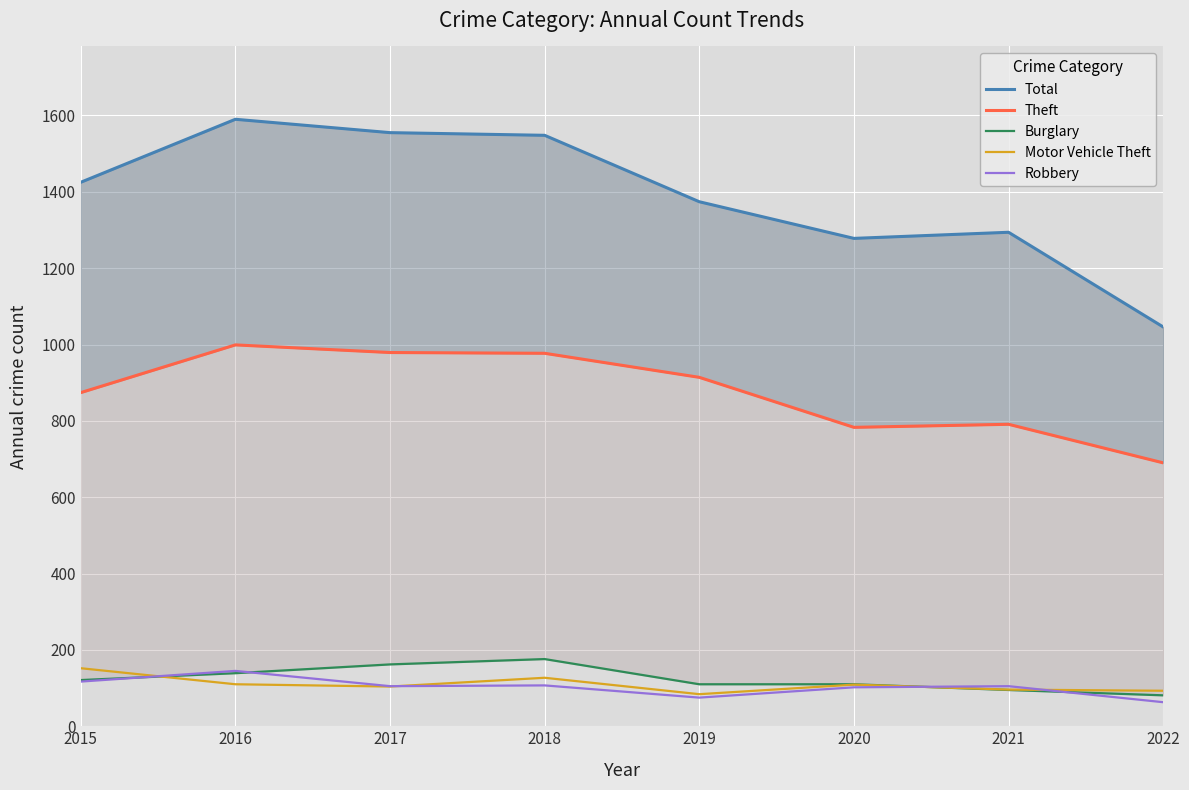

What is the minimum value shown in the chart?

63